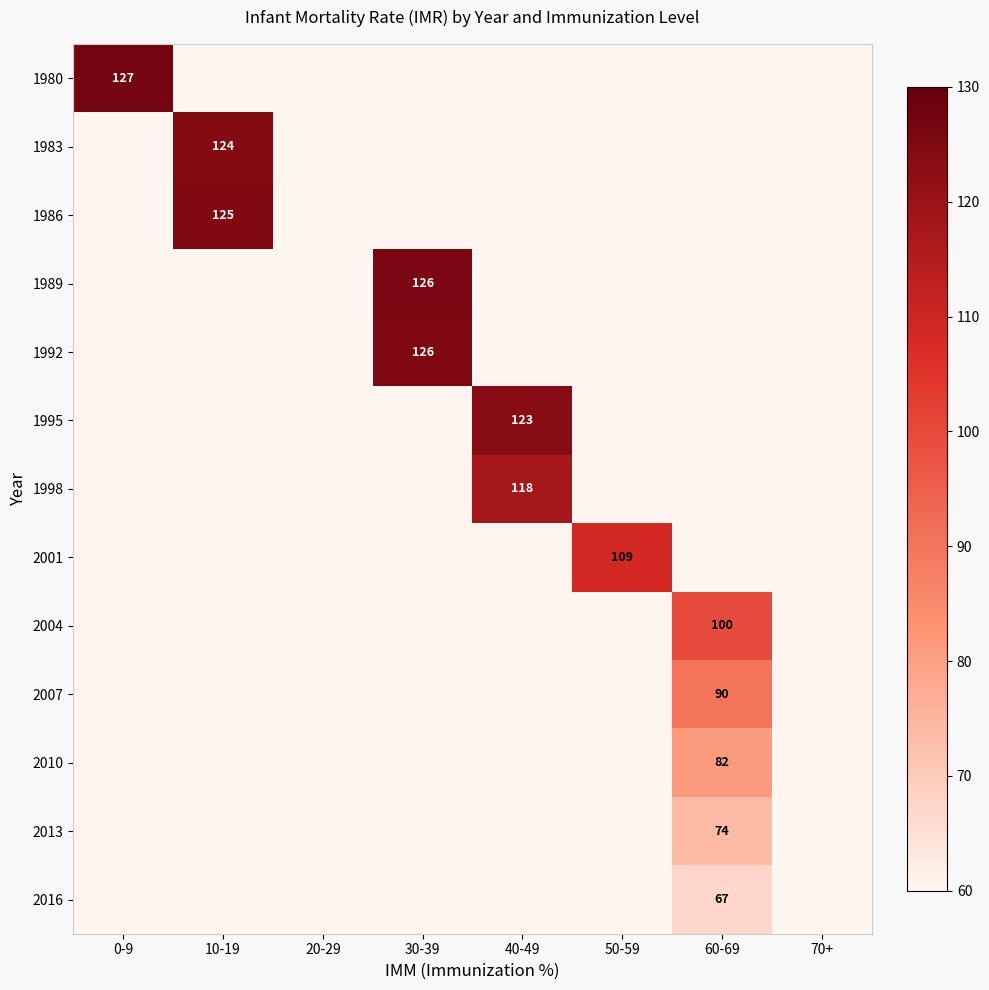

The value of 1998 at 40-49 is 118. True or false?

True